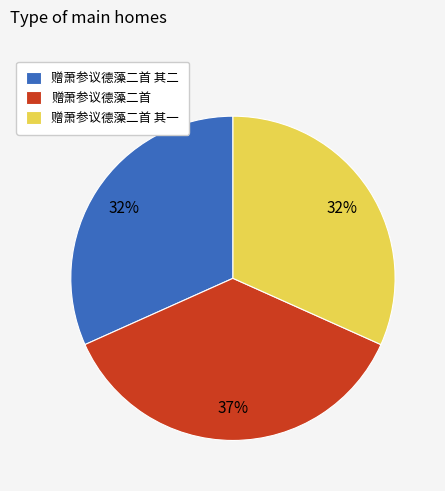

What is the ratio of the value at 赠萧参议德藻二首 其一 to the value at 赠萧参议德藻二首?

0.9